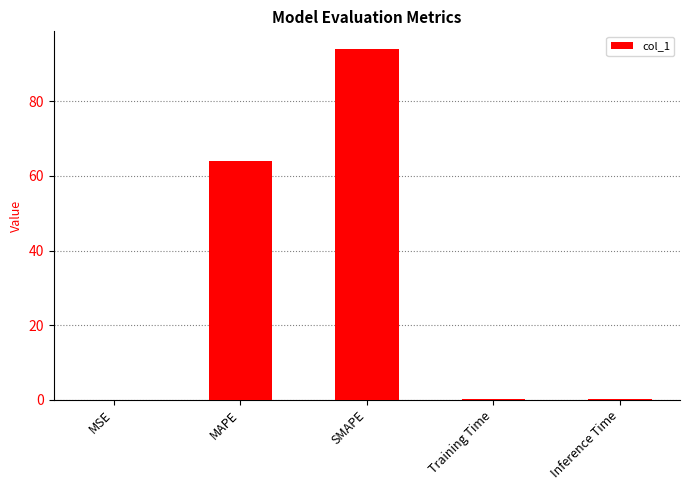

Approximately how many times larger is the value at MAPE compared to SMAPE?

0.7